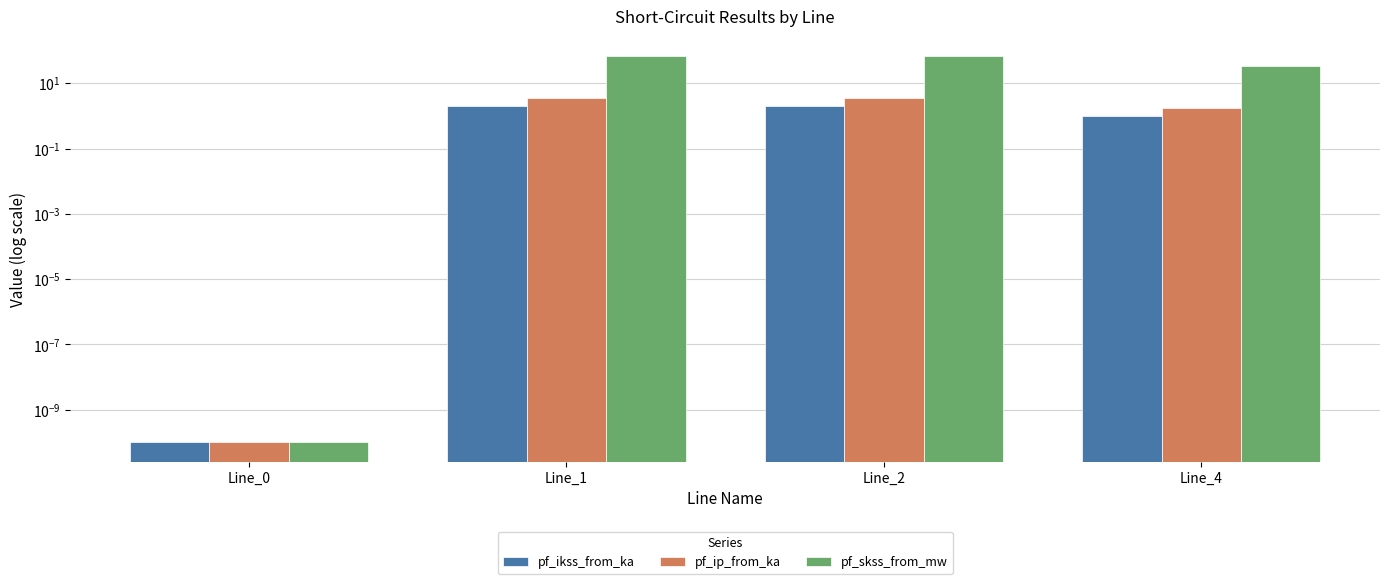

Reading left to right, list all the values displayed in this chart.

pf_ikss_from_ka: 0.0	2.0	2.0	1.0
pf_ip_from_ka: 0.0	3.5	3.5	1.7
pf_skss_from_mw: 0.0	69.5	69.5	34.7